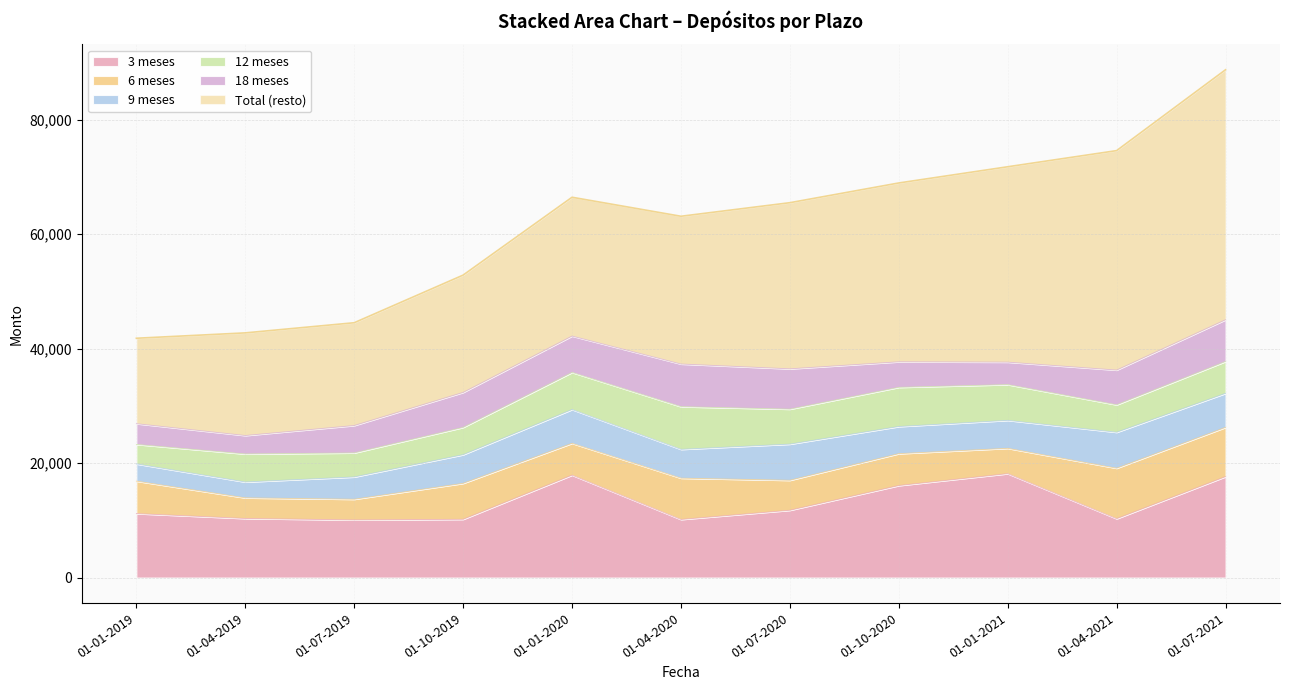

Between 01-07-2020 and 01-07-2021, which series saw the biggest shift?

Total